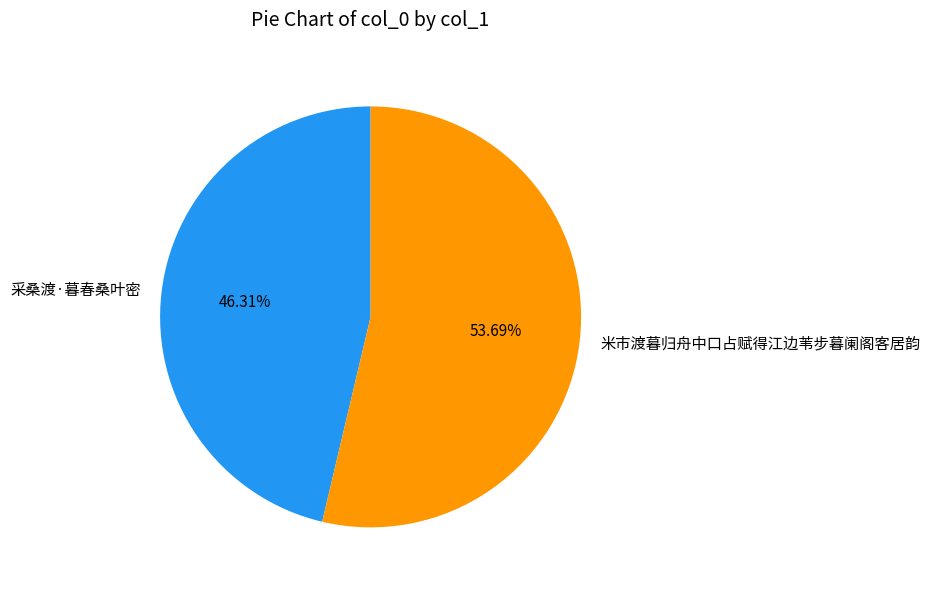

Which category accounts for the majority?

米市渡暮归舟中口占赋得江边苇步暮阑阁客居韵